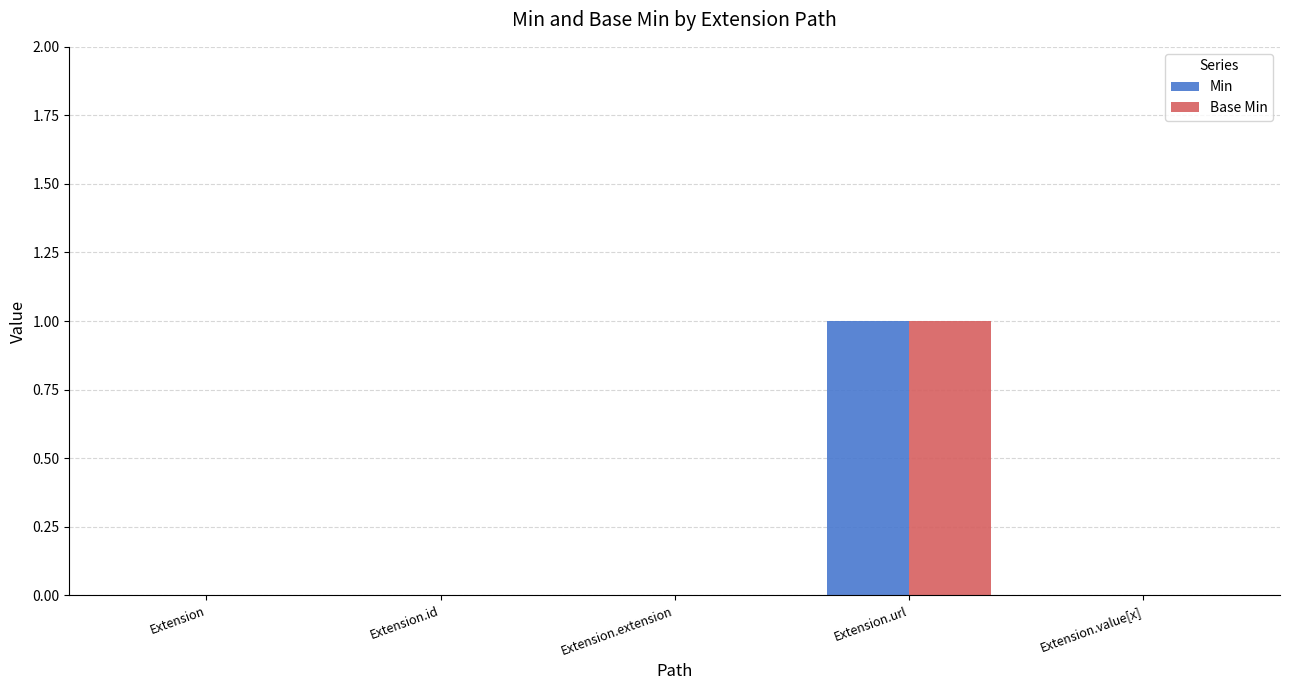

At which category is the sum across all series the highest?

Extension.url